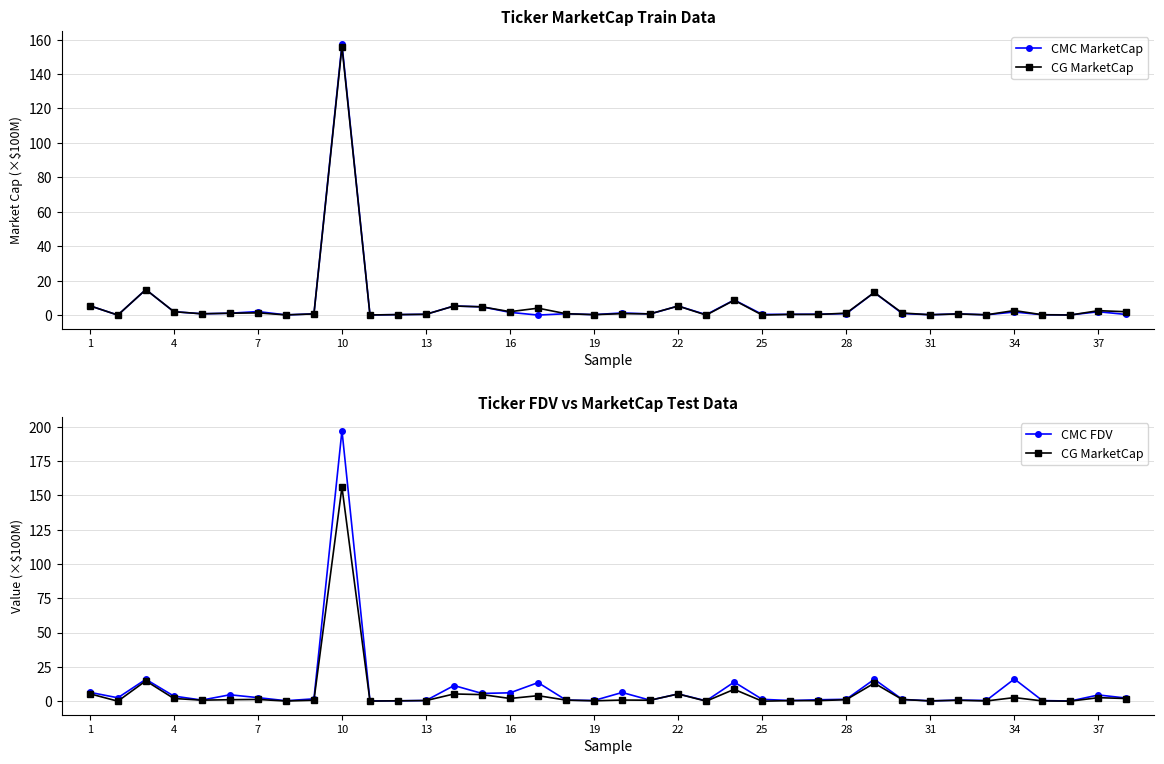

What is the difference between the second highest and second lowest values in the CMC MarketCap series?

14.8